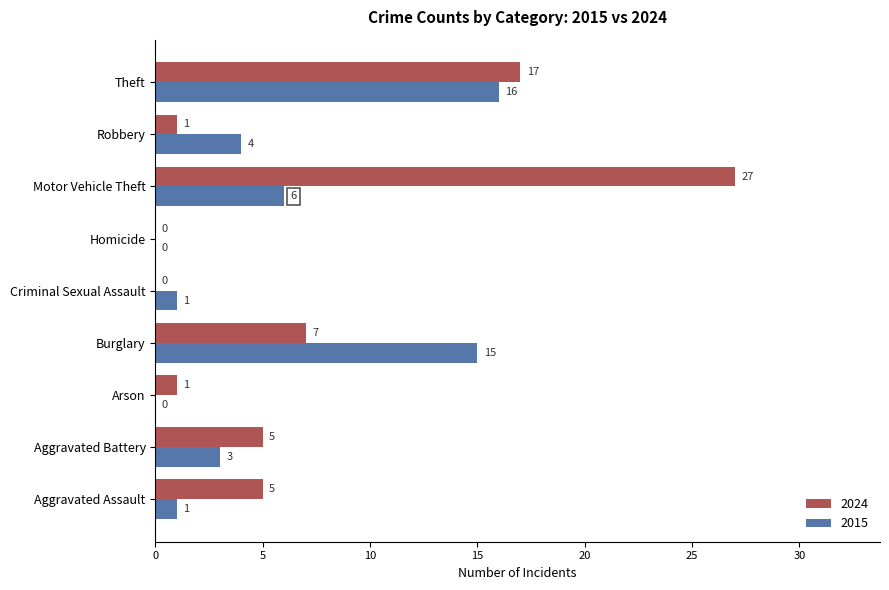

Is it true that 2024 equals 9 at Theft?

False